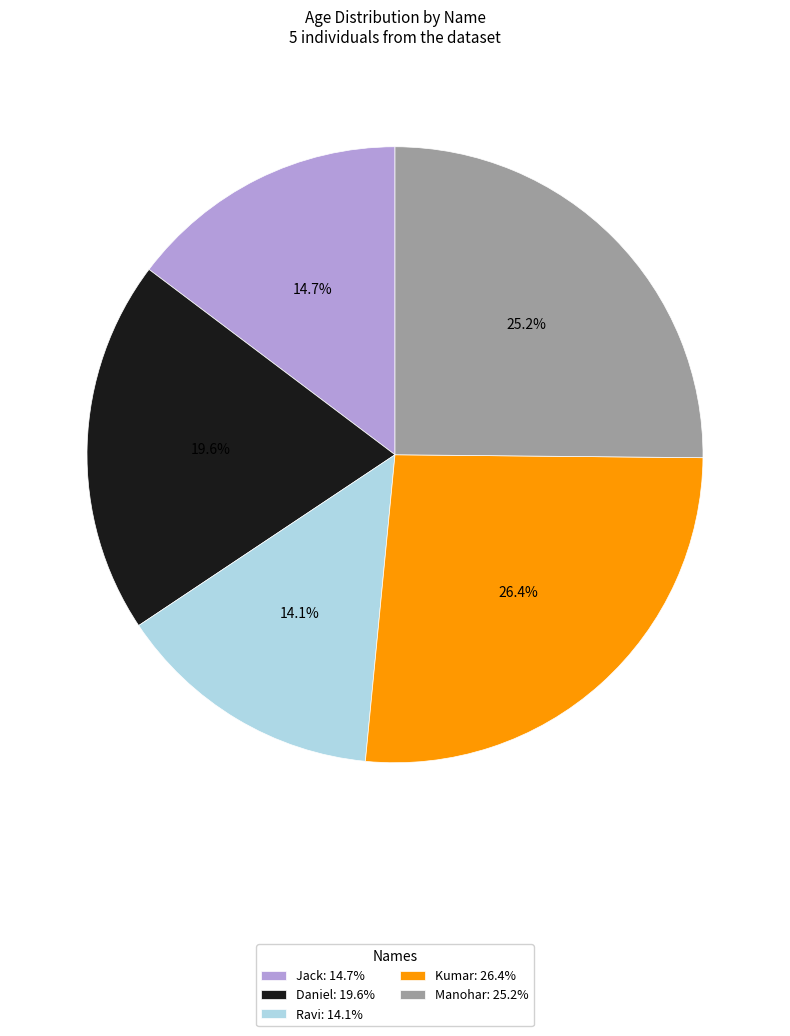

Approximately how many times larger is the value at Manohar compared to Kumar?

1.0